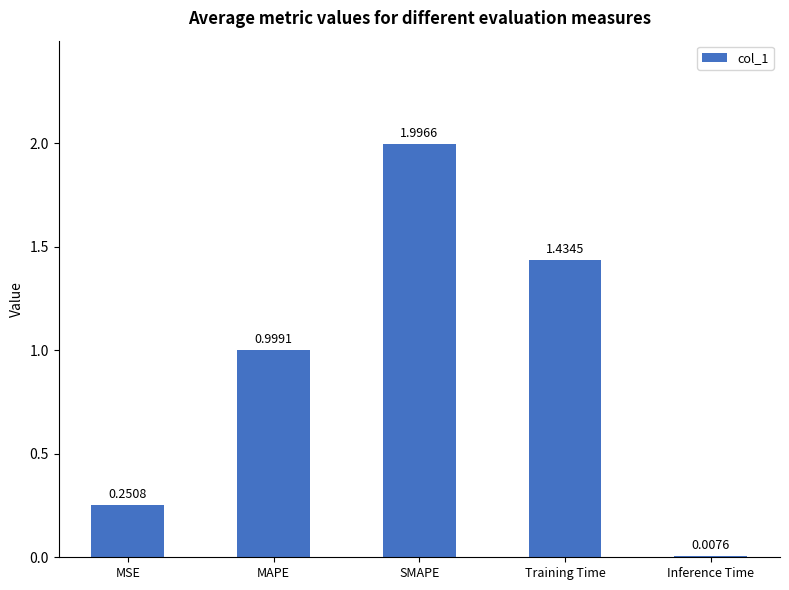

What position from the right is MAPE?

4